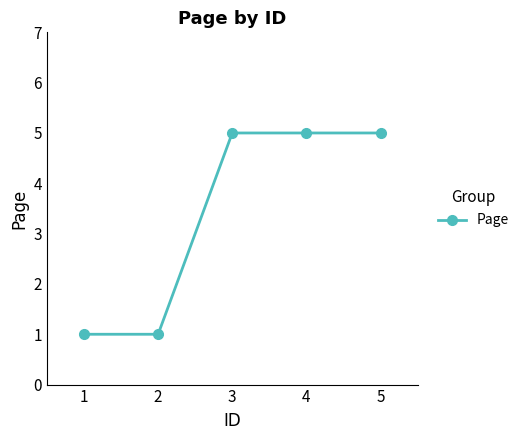

What is the maximum value shown in the chart?

5